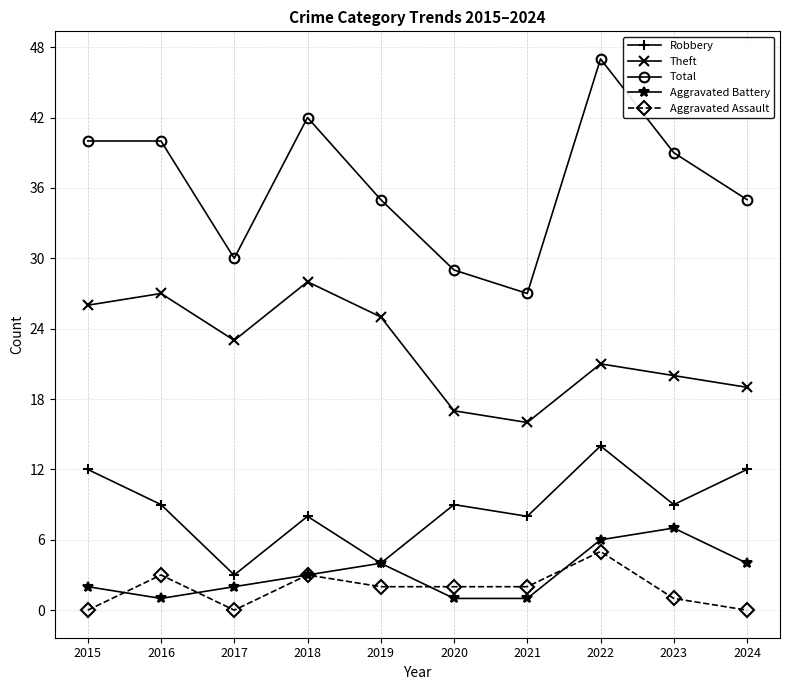

The Aggravated Battery series shows 8 at 2022. True or false?

False